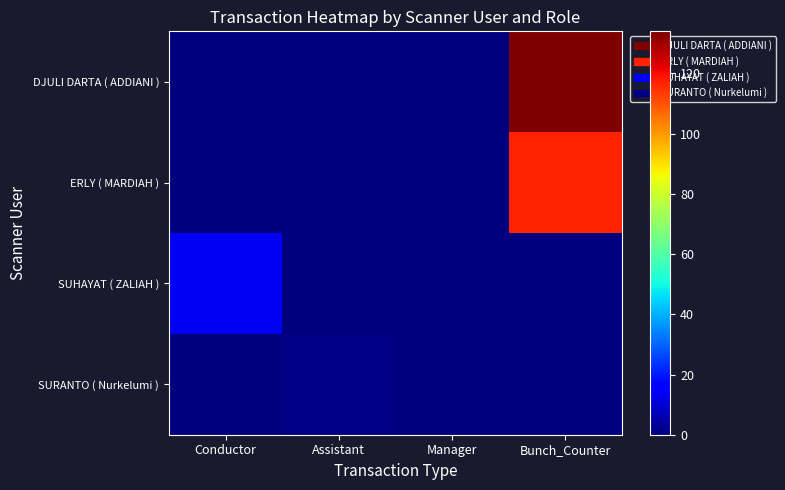

How many series are shown in this chart?

4